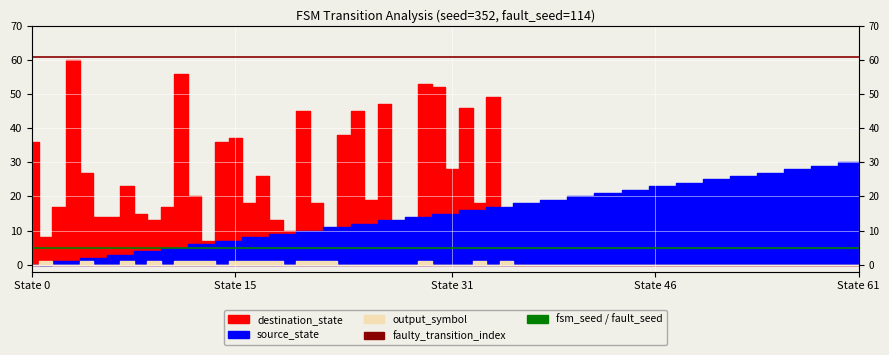

What is the maximum value for fsm threshold?

5